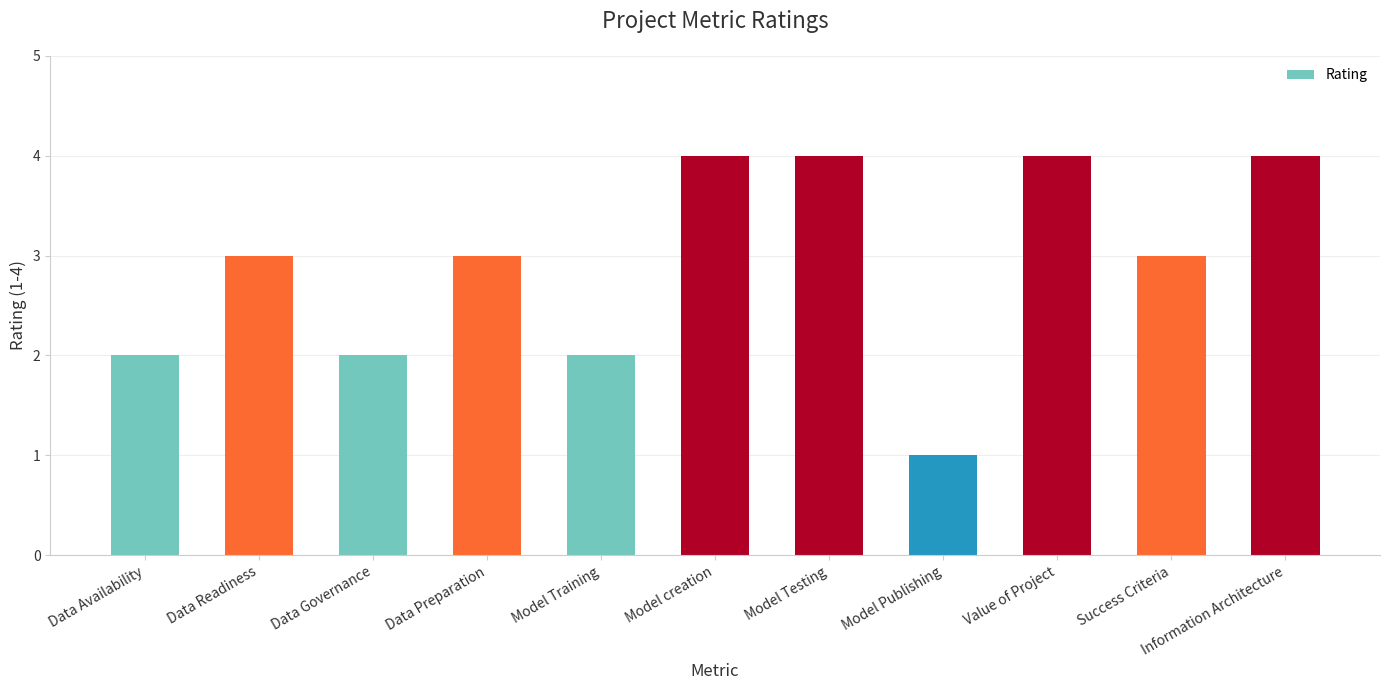

What is the sum of the values at Model Publishing and Model Testing?

5